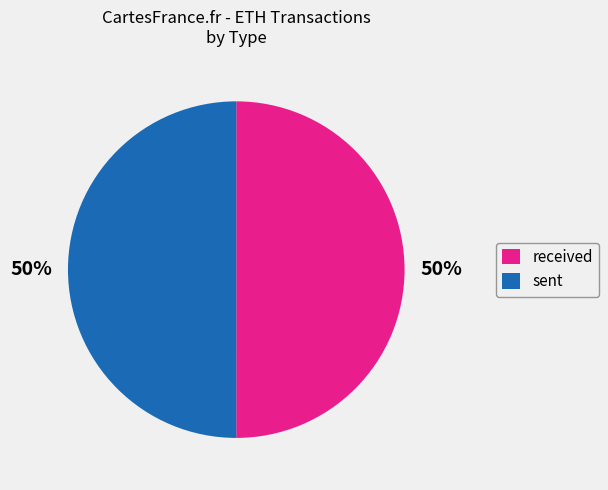

Approximately how many times larger is the value at sent compared to received?

1.0